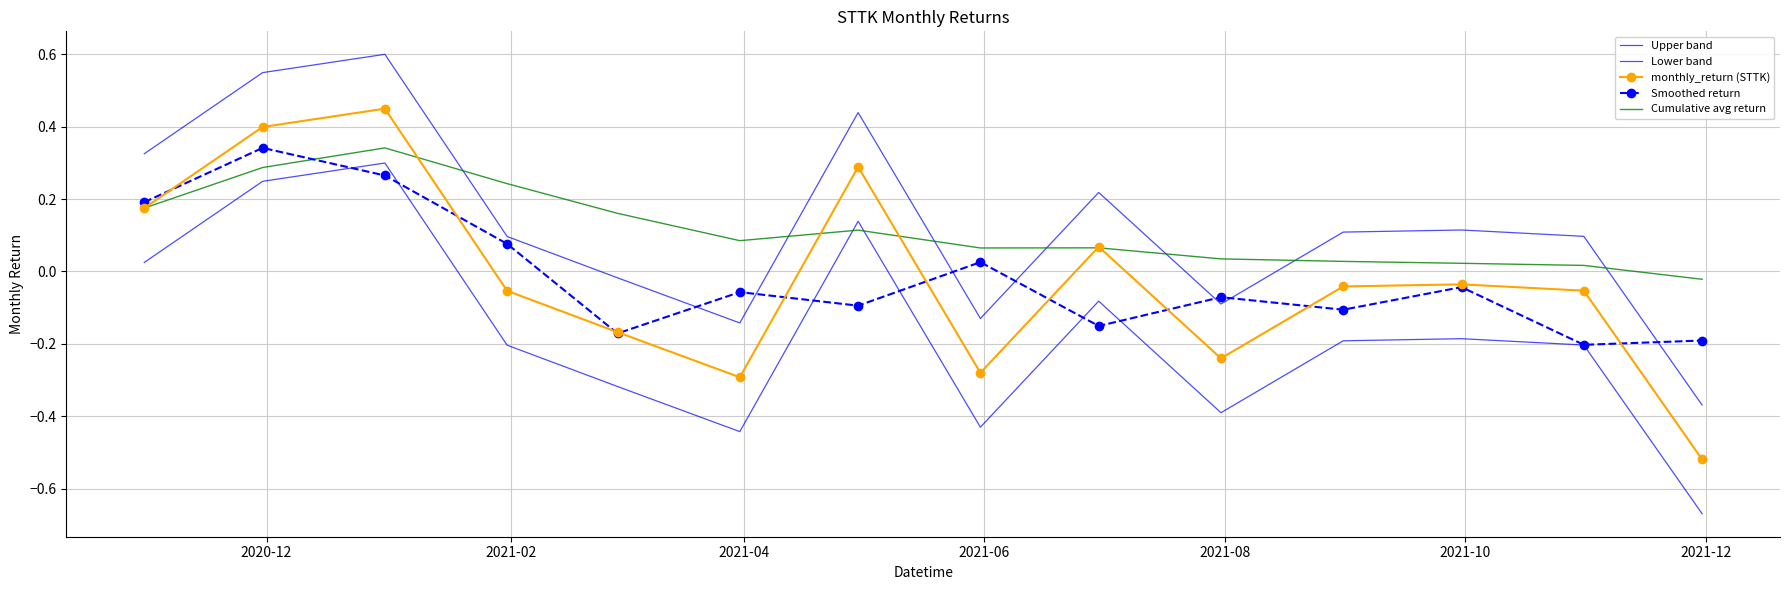

True or false: Cumulative avg return has more than 2 points higher than both neighbors.

True